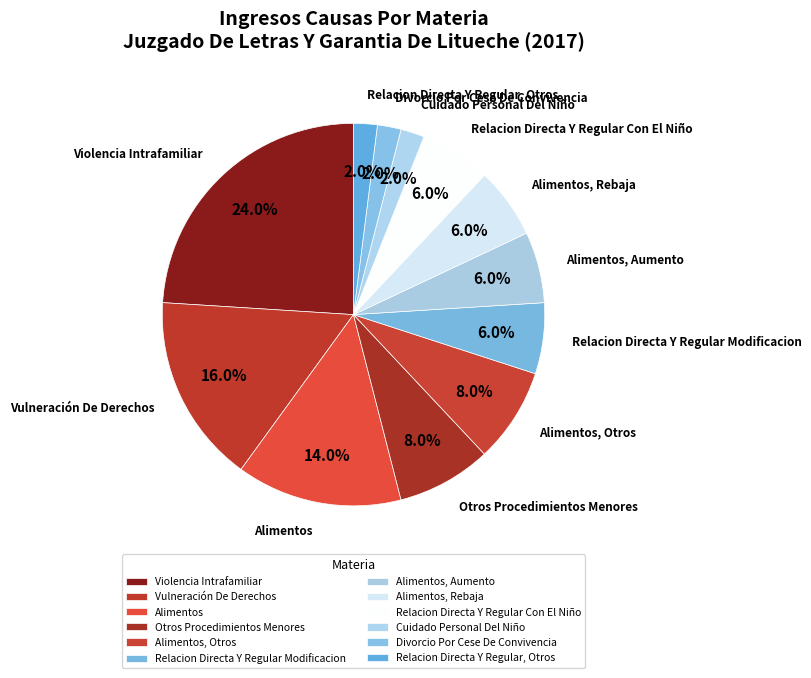

Count the number of slices in the pie.

12